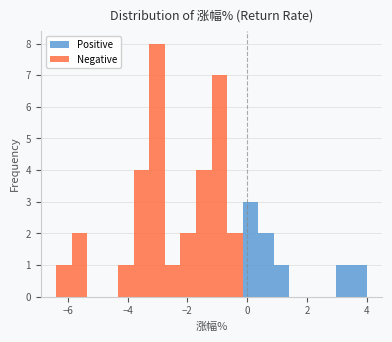

Around what value on the x-axis is the tallest bar? Give the approximate position of its centre, as read against the axis.

-3.0